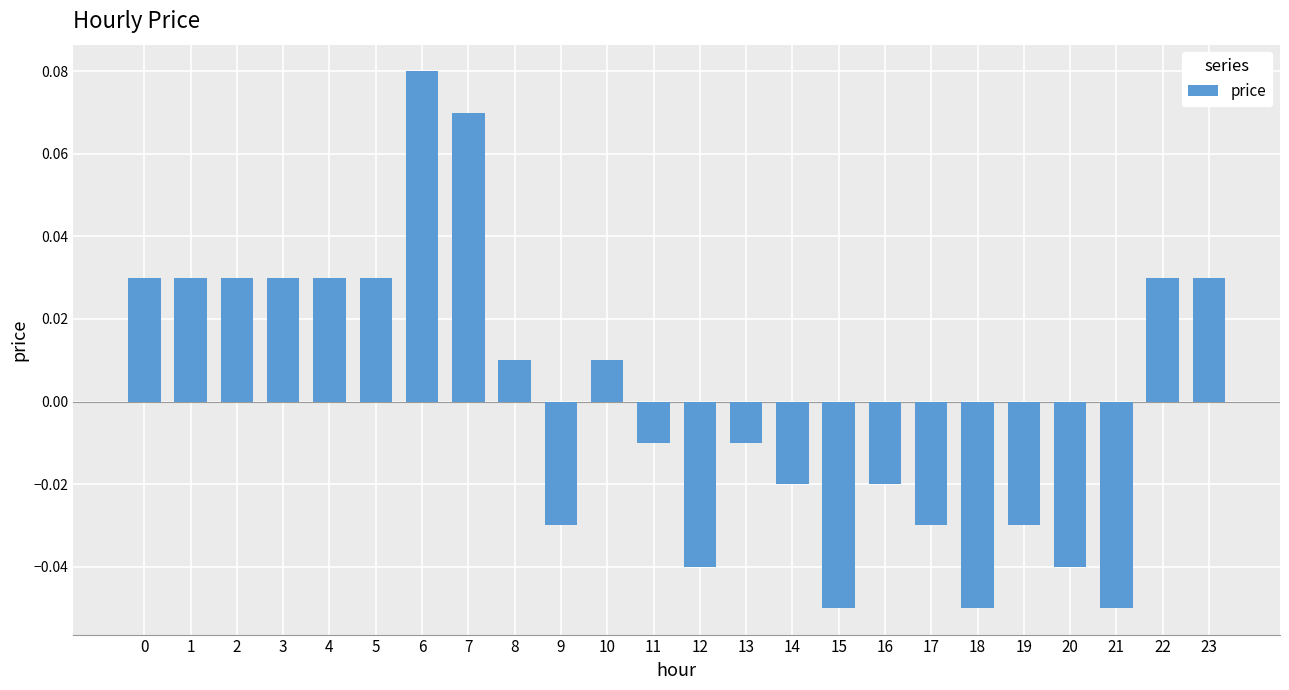

Which has a higher value, 16 or 8?

8